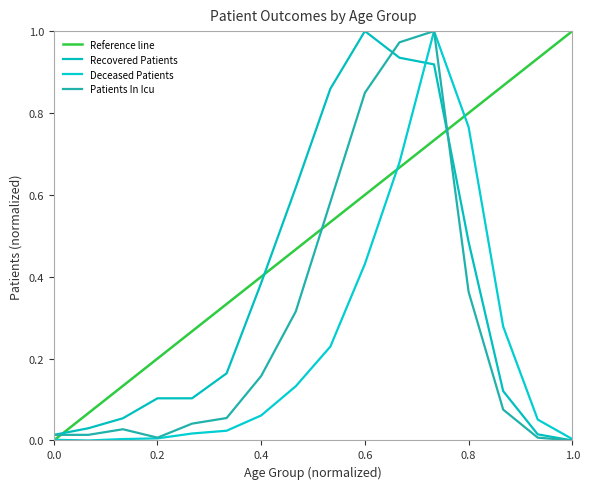

Is the value of deceased_patients at 85-89 greater than the value of recovered_patients at 80-84?

No